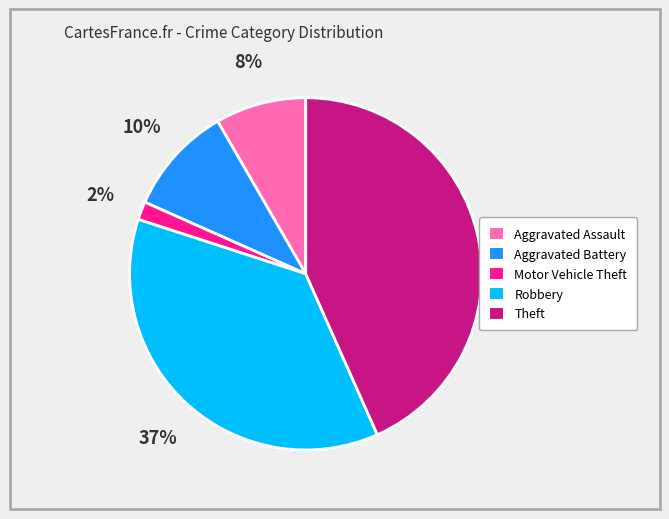

How many slices are in this pie chart?

5